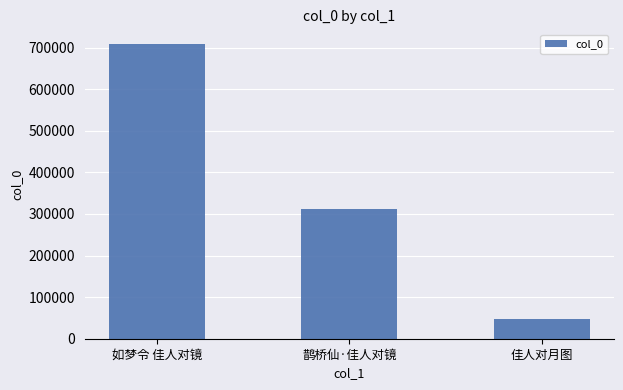

Reading left to right, transcribe all the data shown in this chart.

如梦令 佳人对镜=708519	鹊桥仙·佳人对镜=312284	佳人对月图=48128